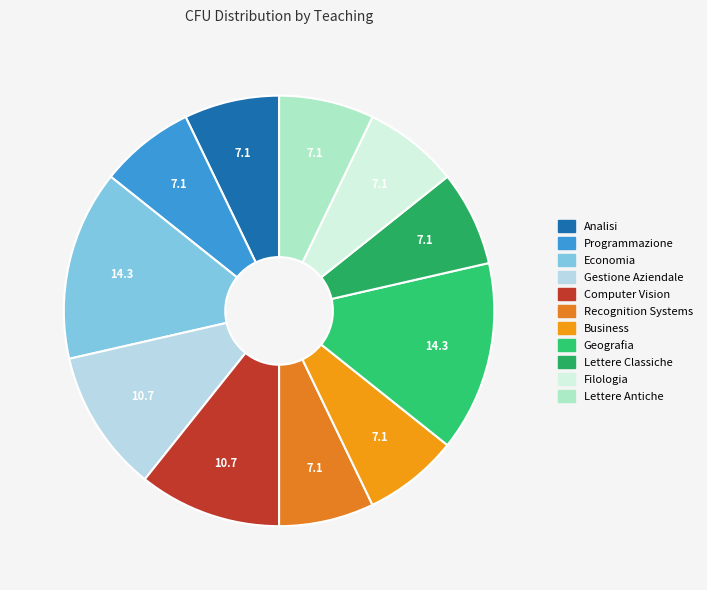

Is there any slice that represents more than half of the pie?

No